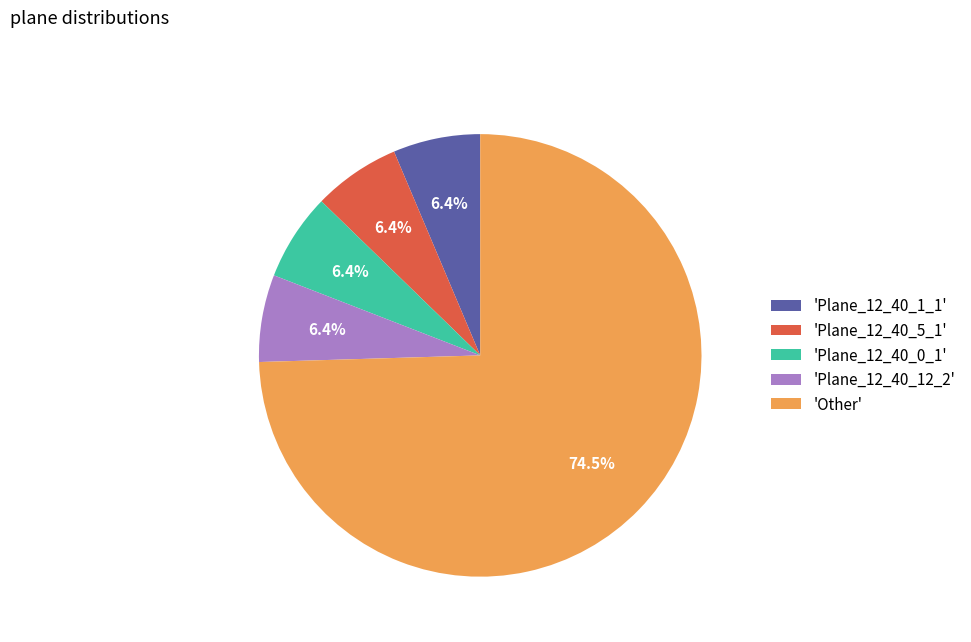

What is the largest slice in the pie chart?

'Other'